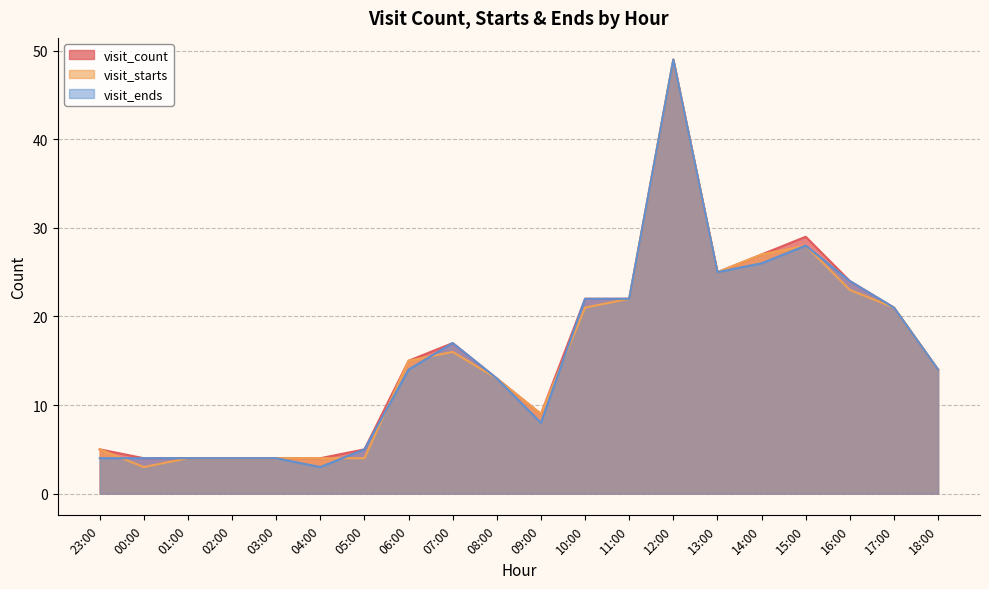

What is the minimum value for visit_count?

4